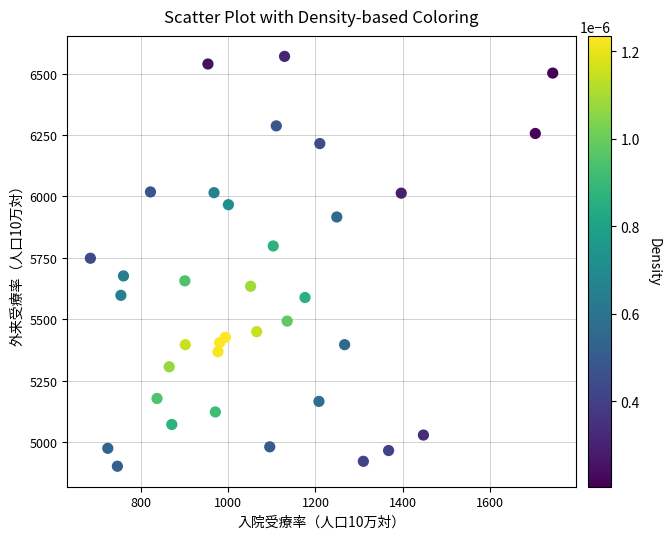

What is the range of Y values (max minus min)?

1669